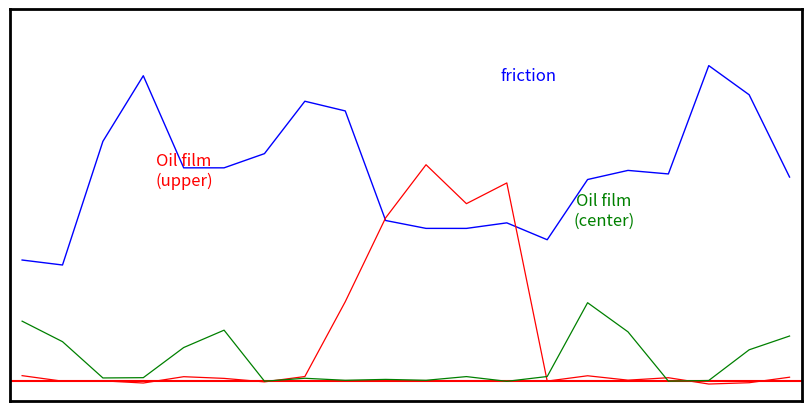

Is this an area chart (filled region under the line)?

No